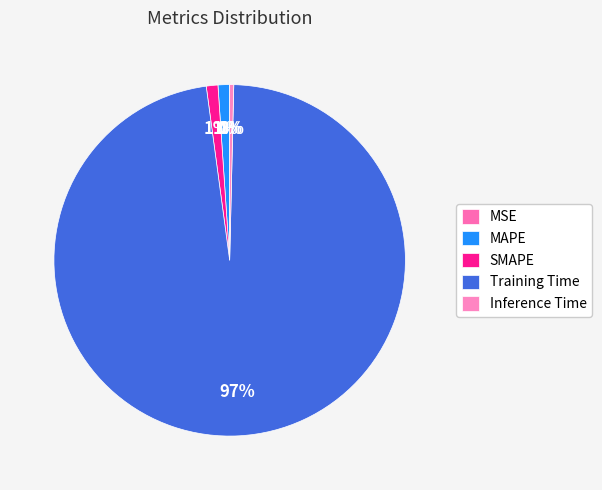

Which has a higher value, Inference Time or SMAPE?

SMAPE